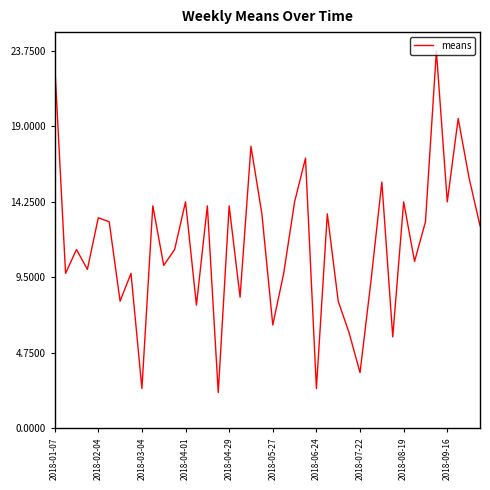

What is the maximum value shown in the chart?

23.8